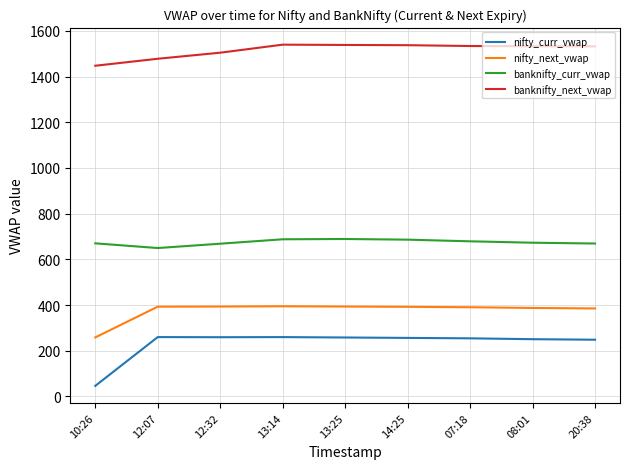

True or false: nifty_curr_vwap and banknifty_next_vwap intersect in this chart.

False